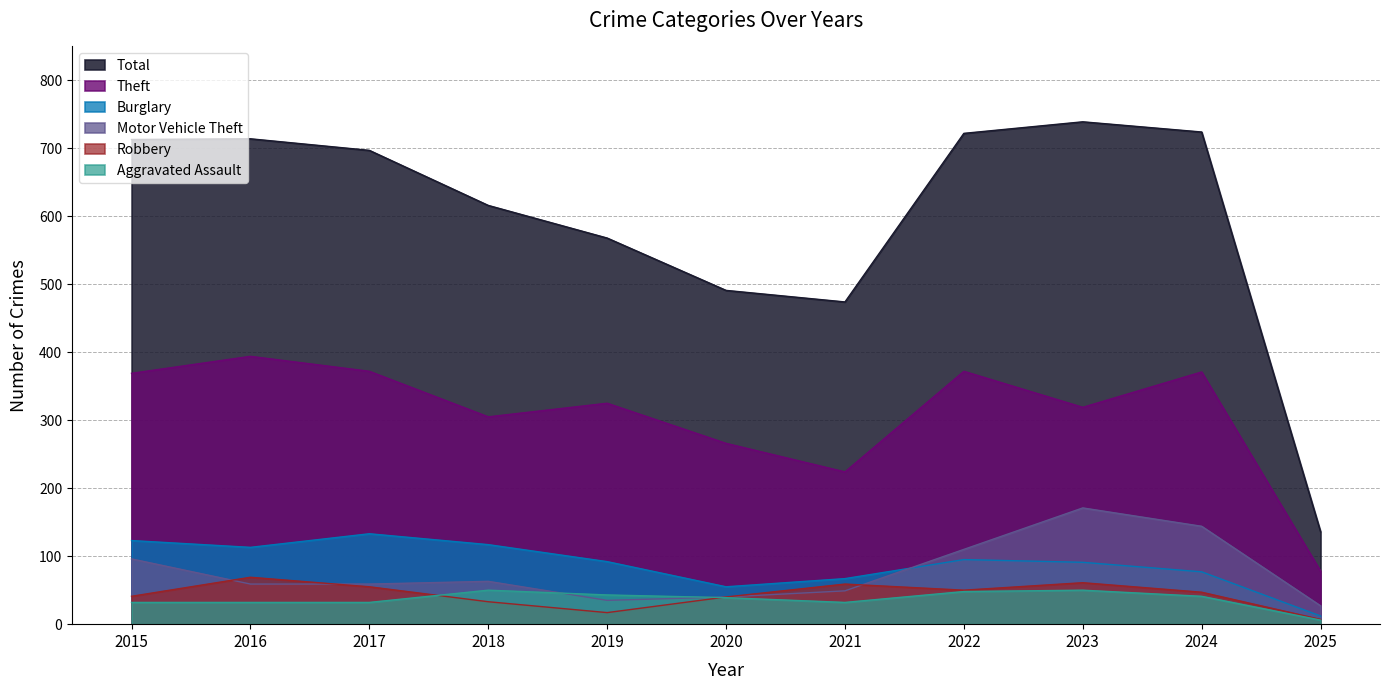

Where is Burglary nearest to the value 72?

2021